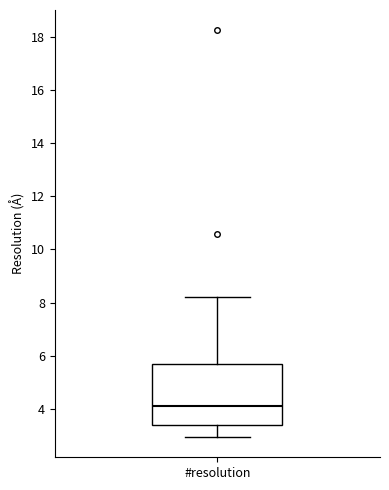

Where is the upper edge of the box for #resolution on the y-axis? The values are not printed on the chart, so give them approximately, as read against the axis.

5.6